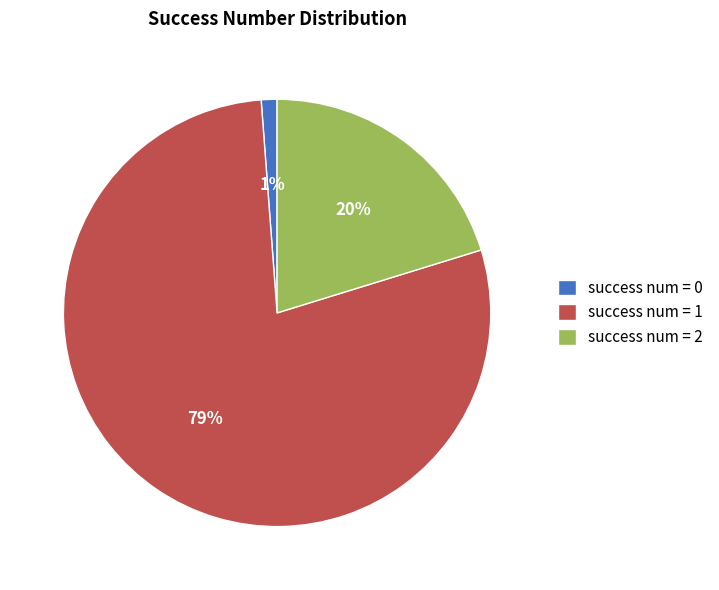

What percentage is the success num = 2 slice, to the nearest percent?

20%